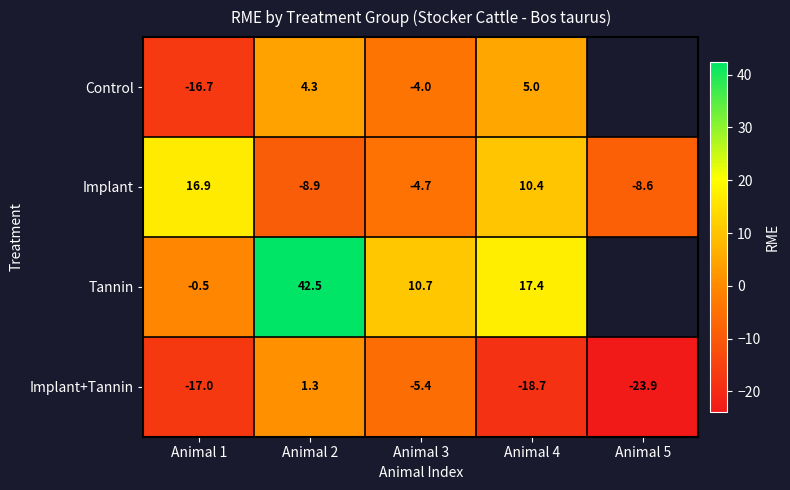

Is the value of Implant at Animal 1 greater than the value of Control at Animal 4?

Yes